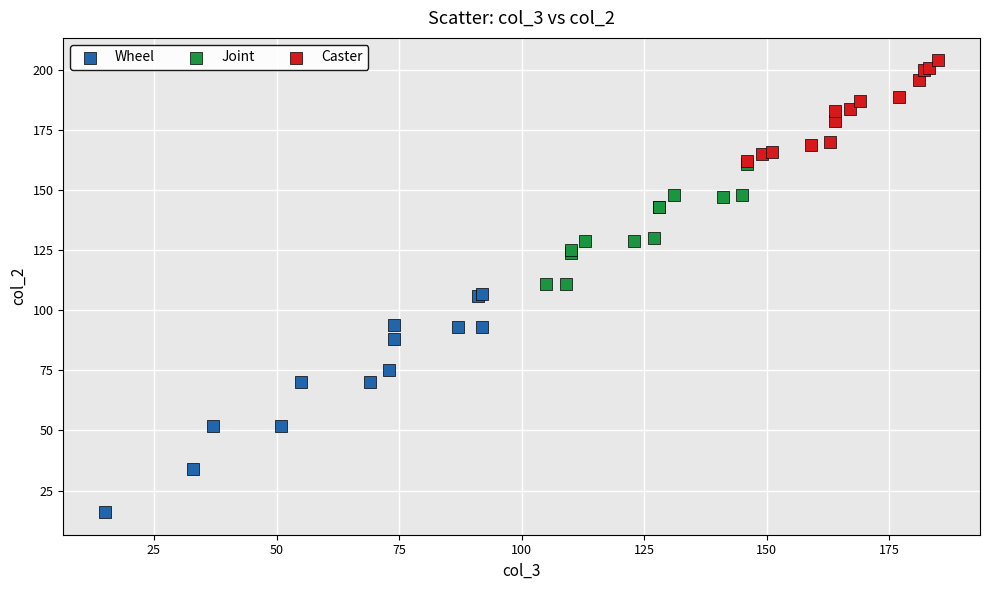

Which series contains the lowest Y value?

Wheel